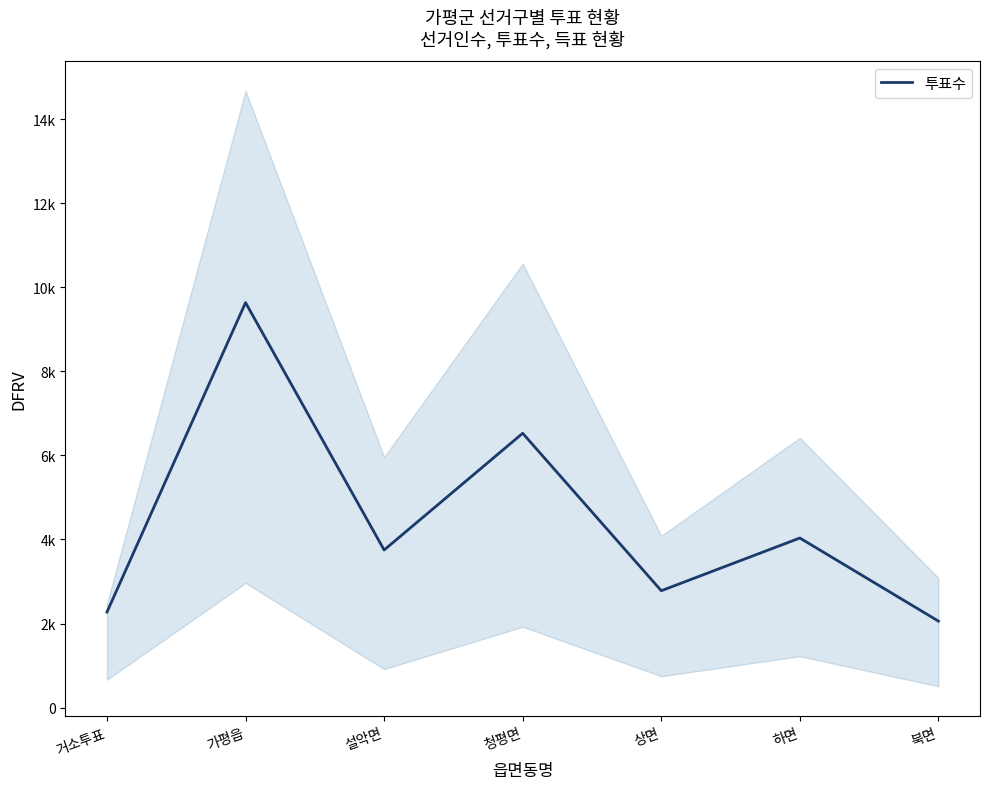

List the labels in order of value, smallest first.

북면, 거소투표, 상면, 설악면, 하면, 청평면, 가평읍